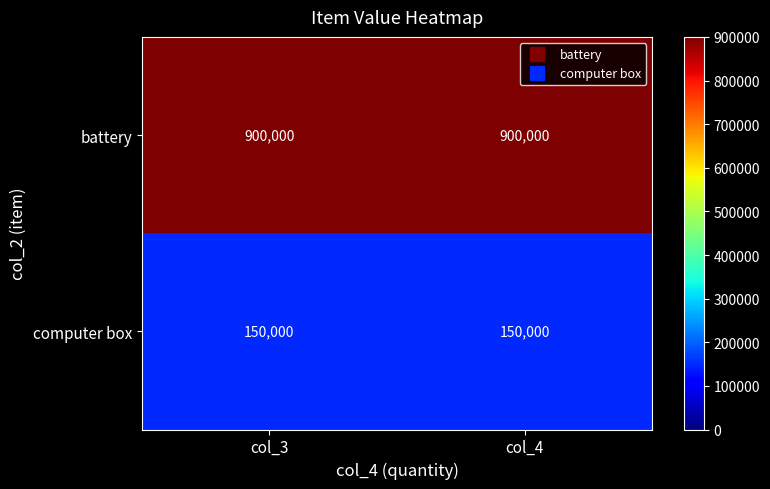

What is the smallest value displayed?

150000